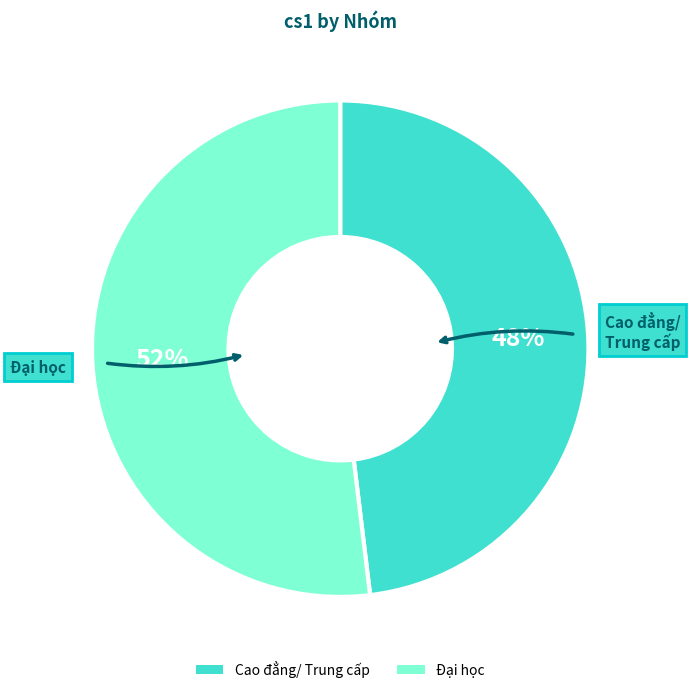

What percentage is the Cao đẳng/ Trung cấp slice, to the nearest percent?

48%